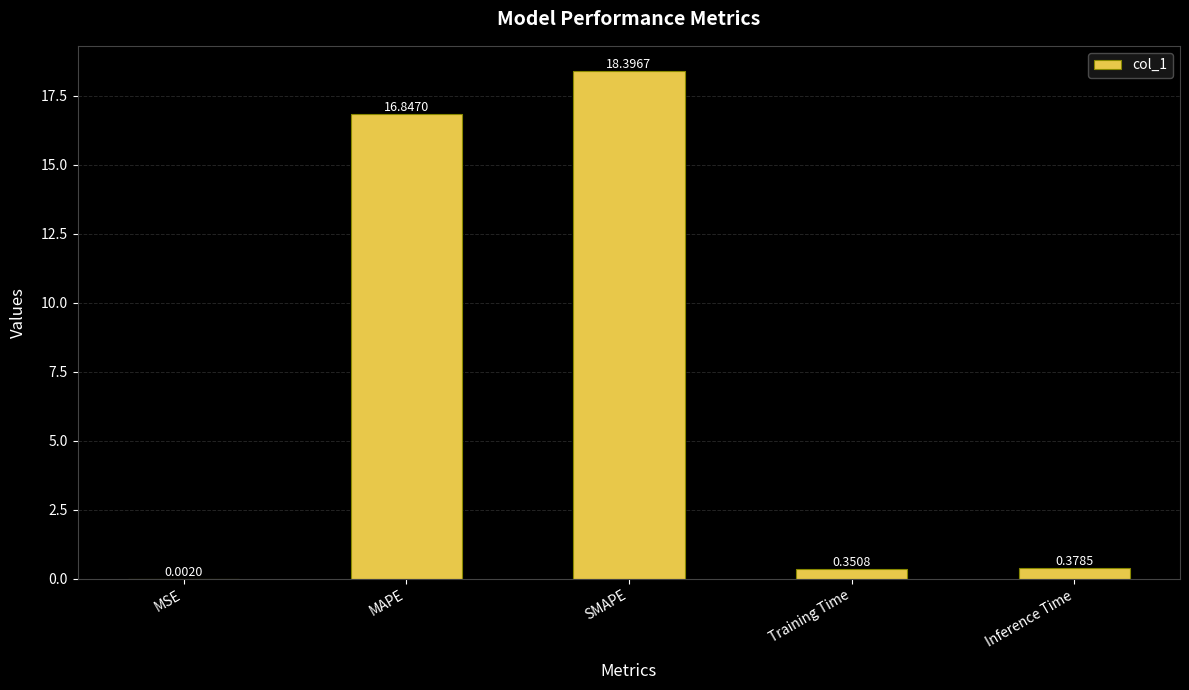

Between SMAPE and MSE, which is larger?

SMAPE